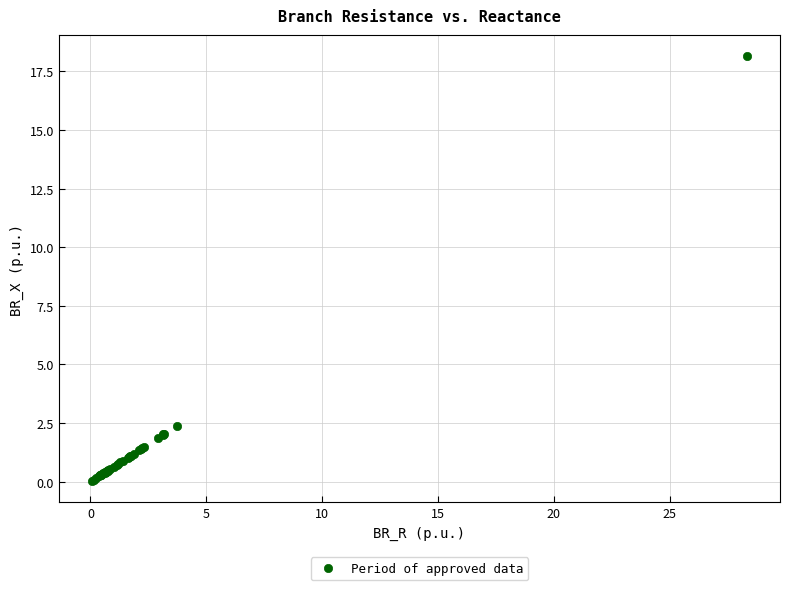

What Y value in the scatter plot is closest to 9?

2.4